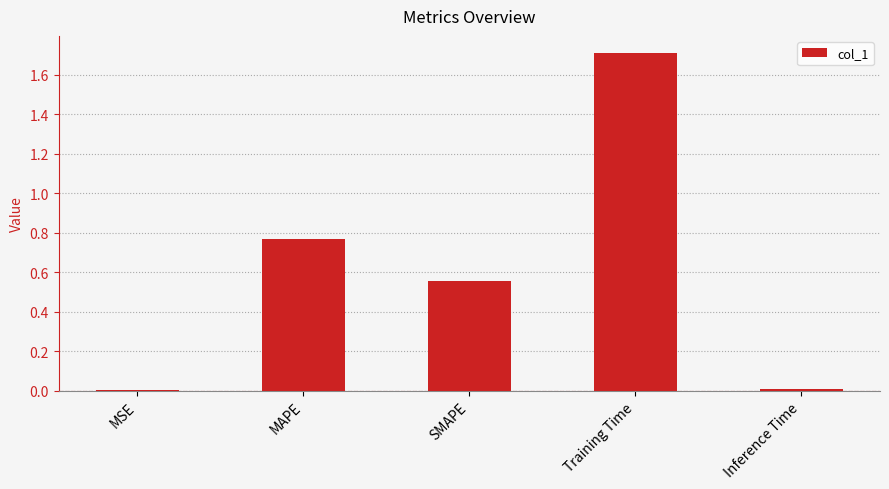

What is the difference between the values at Inference Time and Training Time?

1.7